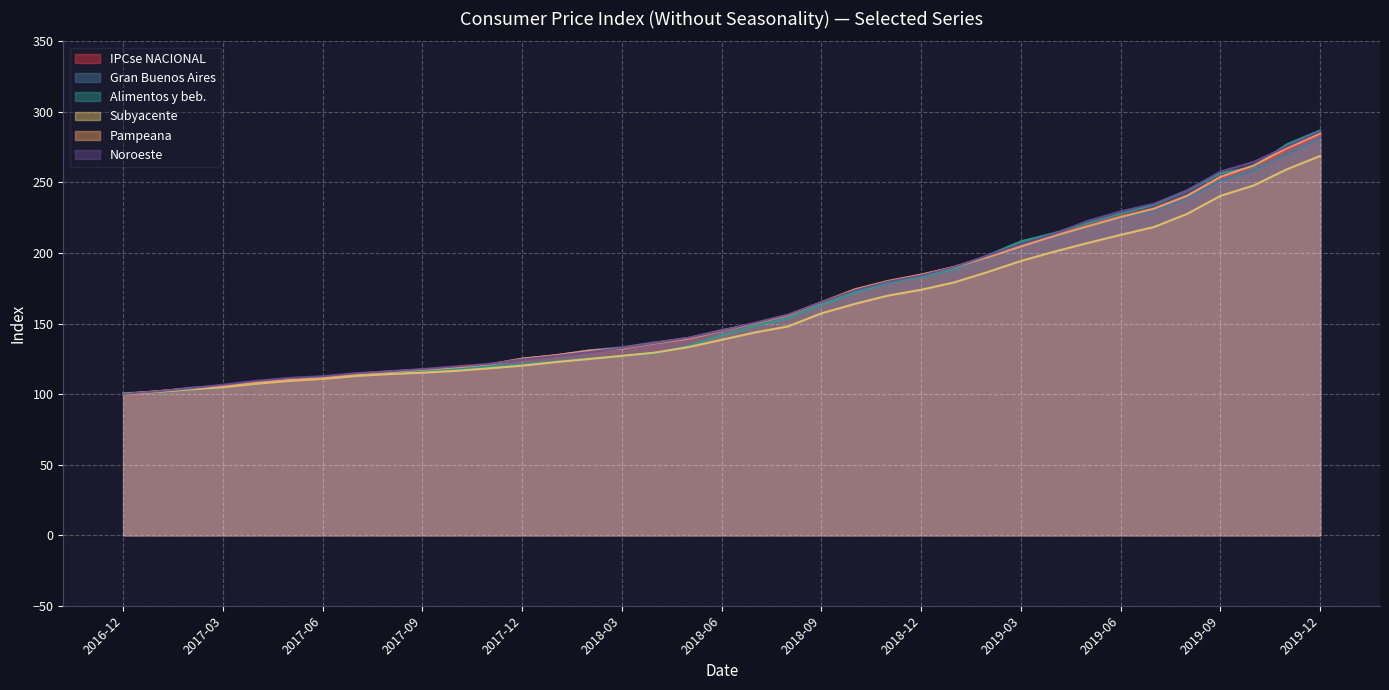

After their last crossing, which series has the higher values: Pampeana or IPCse NACIONAL?

Pampeana